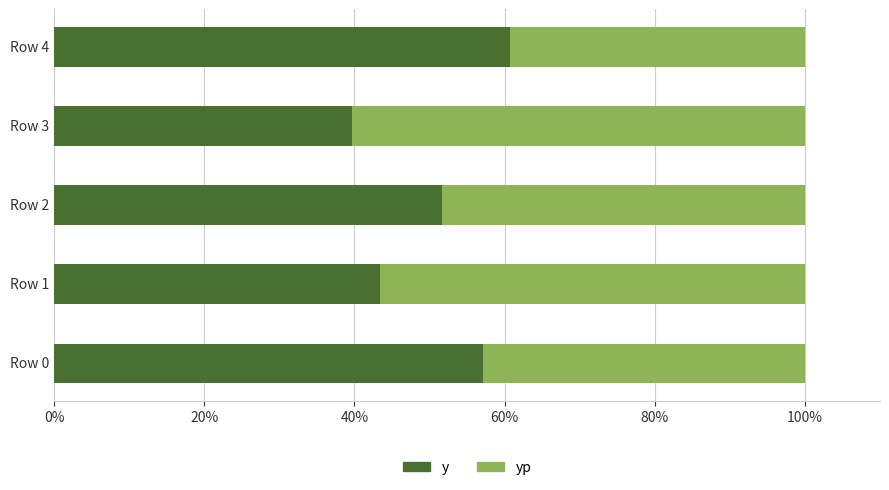

At how many categories does at least one series exceed 46?

5